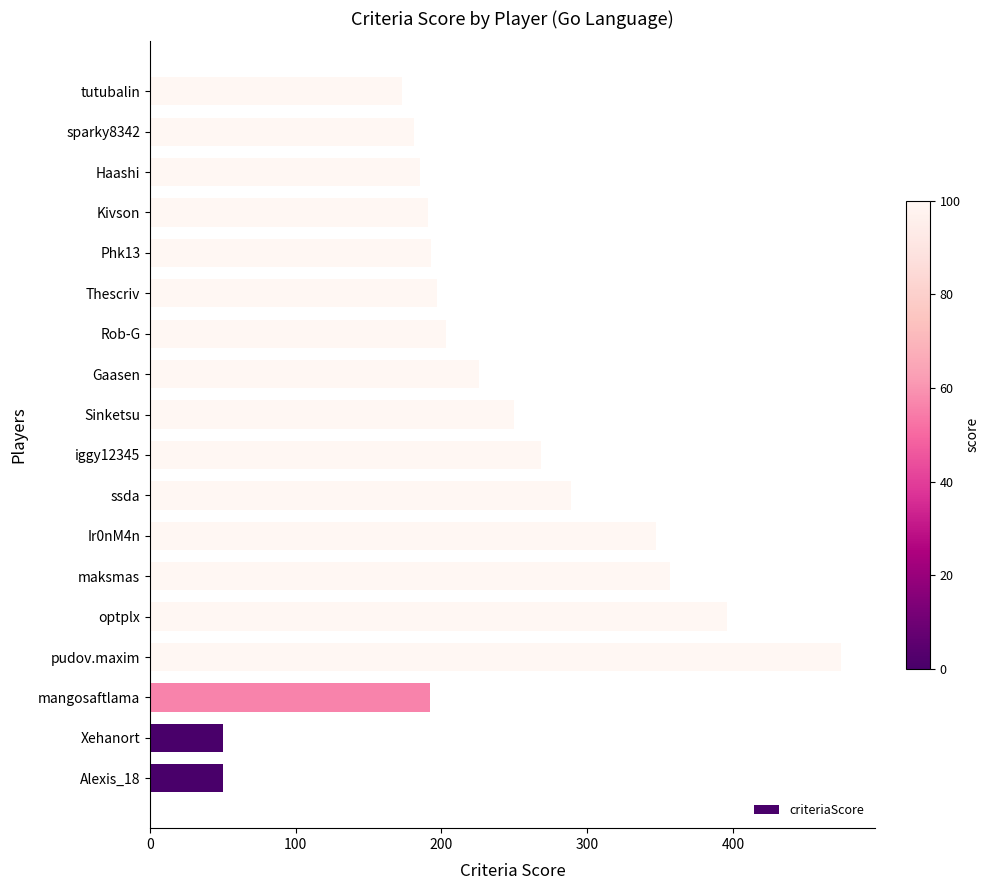

Between Alexis_18 and Sinketsu, which is larger?

Sinketsu